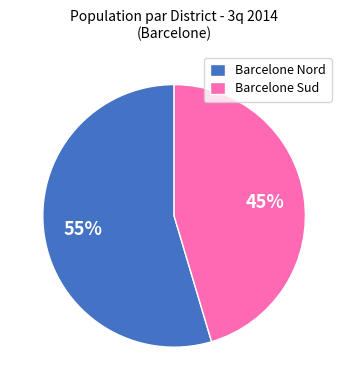

Which slice is the smallest?

Barcelone Sud